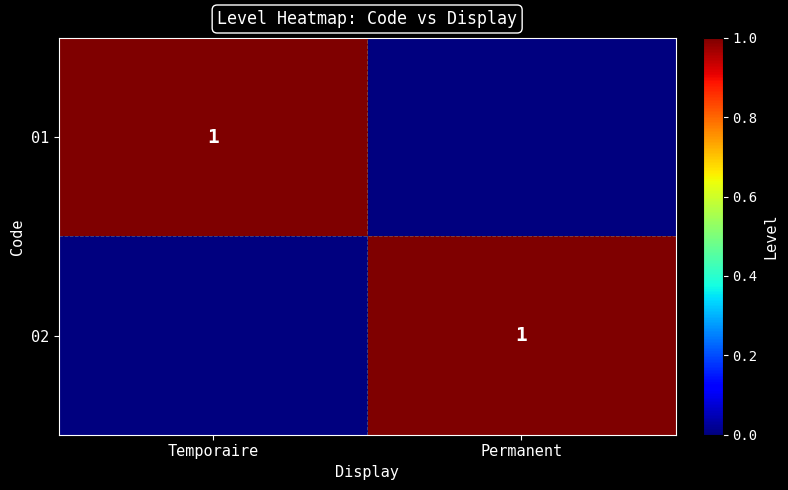

True or false: 02 has a value of 1 at Permanent.

True